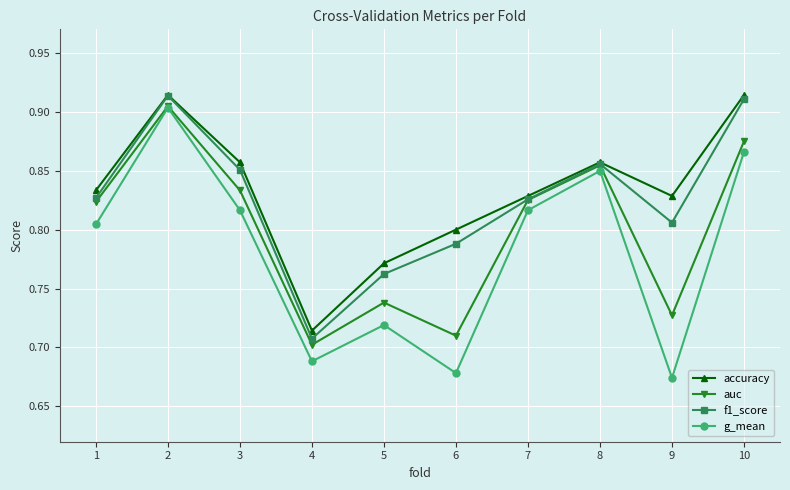

True or false: g_mean and accuracy intersect in this chart.

False